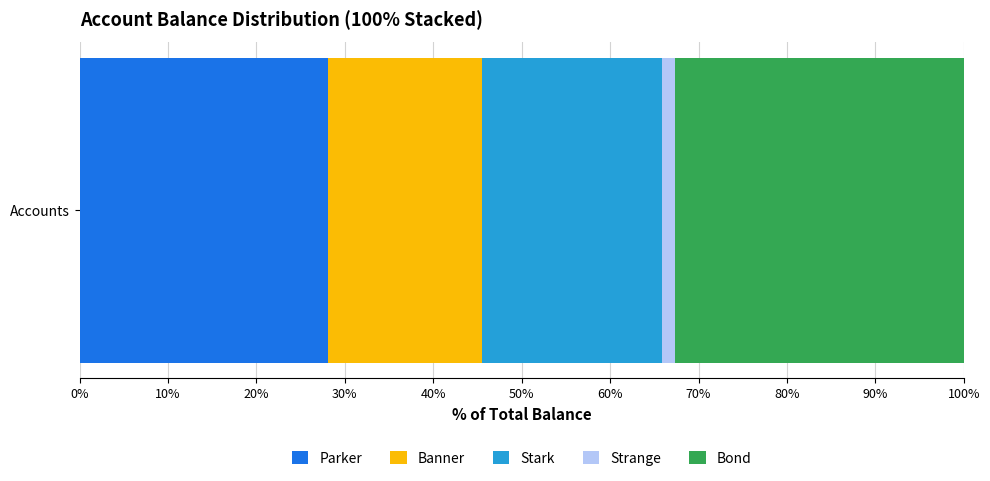

Is it true that Parker equals 28.1 at Accounts?

True